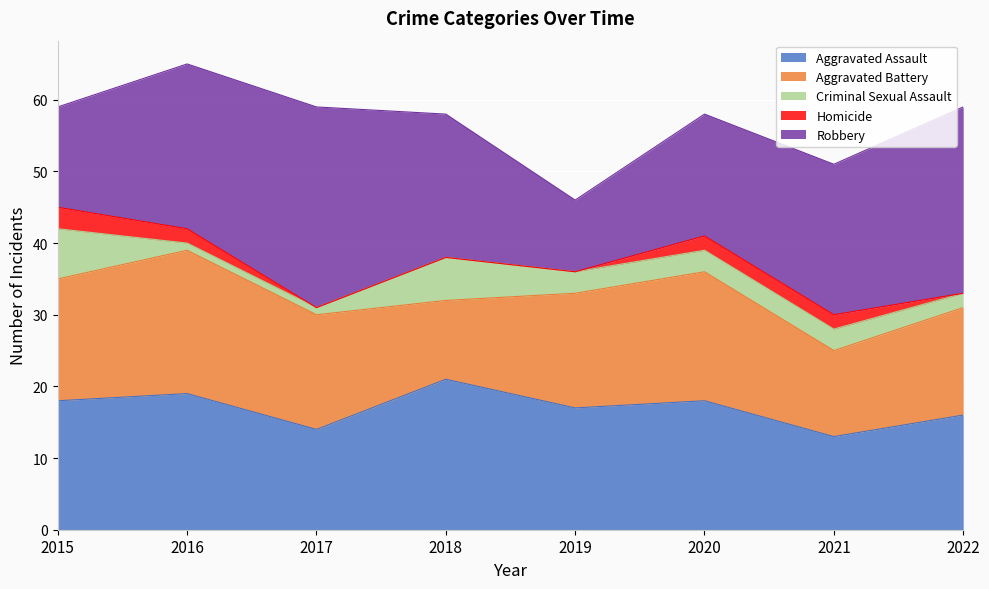

True or false: Homicide has more than 0 interior local peaks.

False